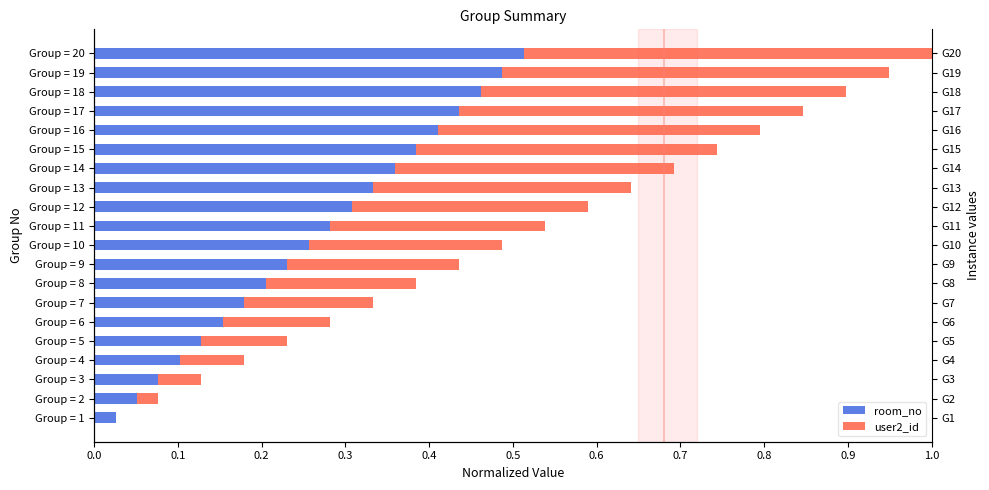

How many series are shown in this chart?

2